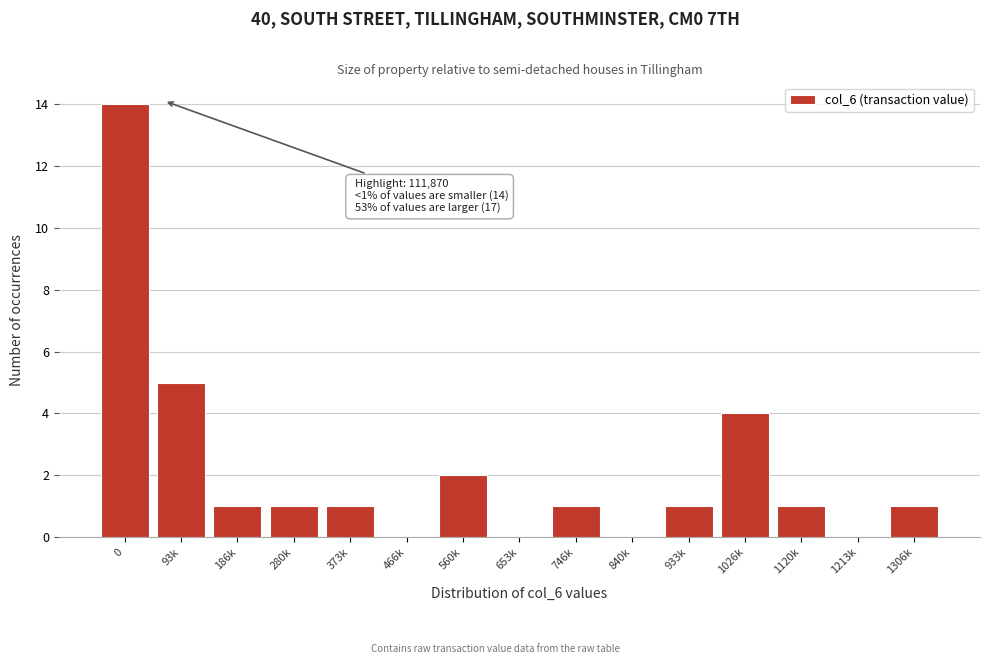

Reading right to left, what are all the values shown in this chart?

1306k=1	1213k=0	1120k=1	1026k=4	933k=1	840k=0	746k=1	653k=0	560k=2	466k=0	373k=1	280k=1	186k=1	93k=5	0=14